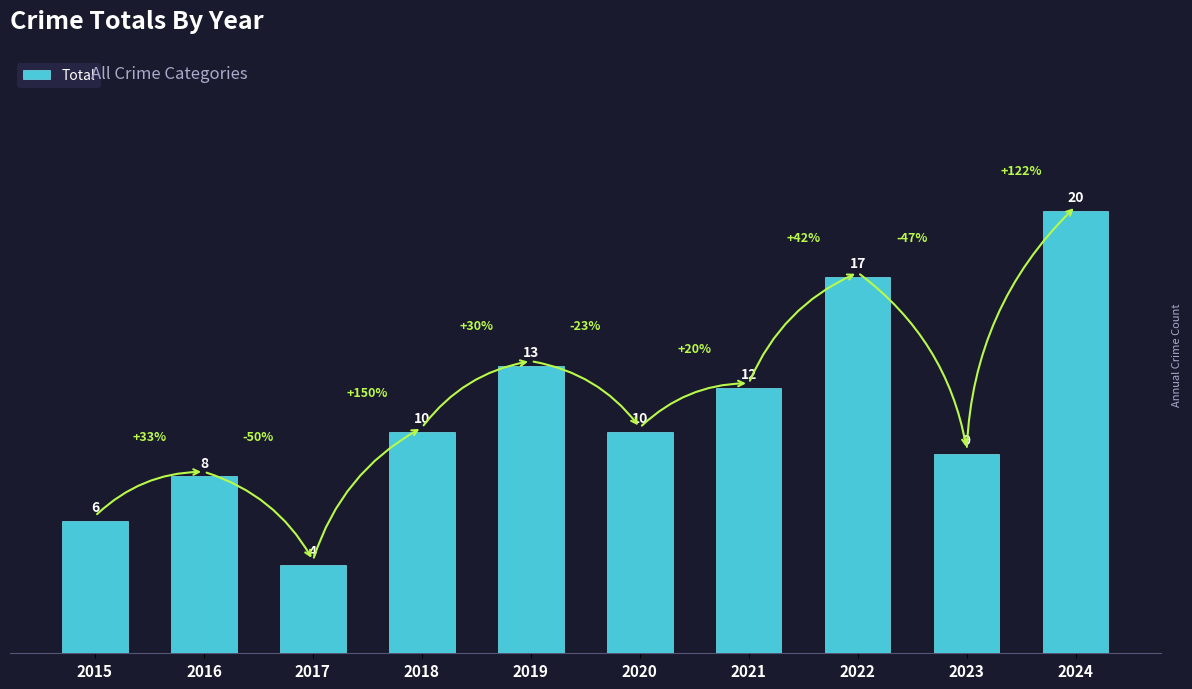

Reading right to left, transcribe all the data shown in this chart.

20	9	17	12	10	13	10	4	8	6